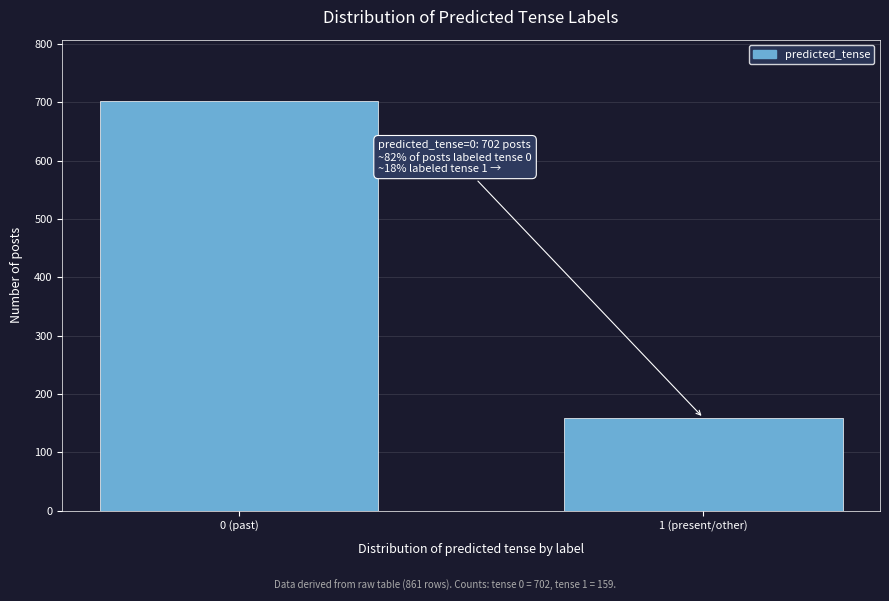

Reading left to right, transcribe all the data shown in this chart.

702	159